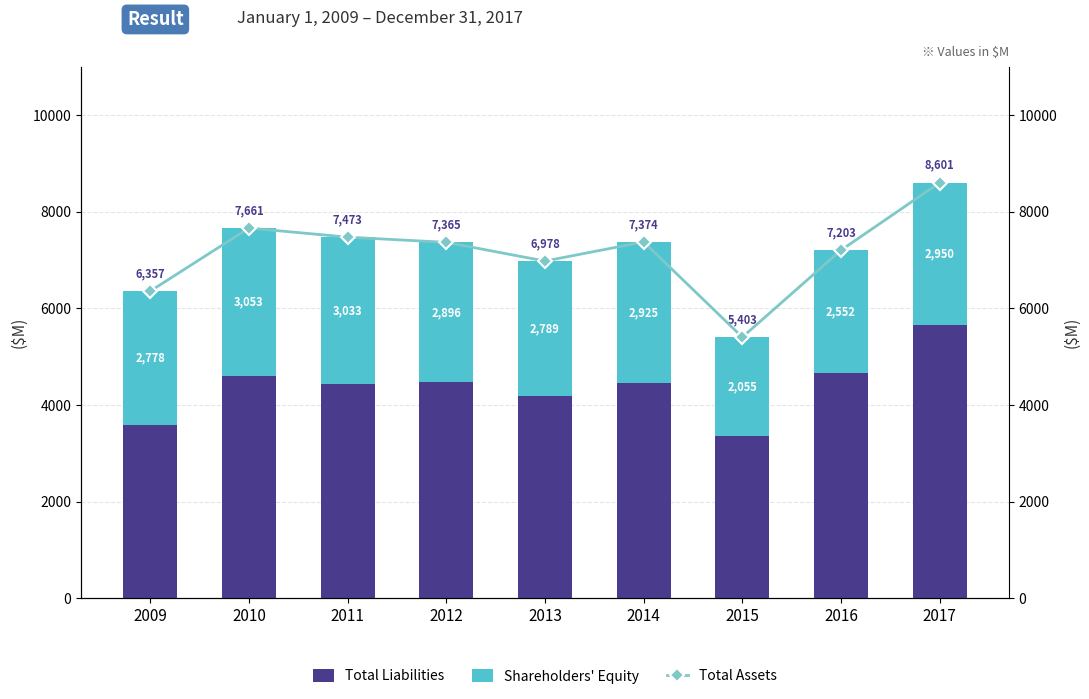

What is the maximum value for Total Liabilities?

5651